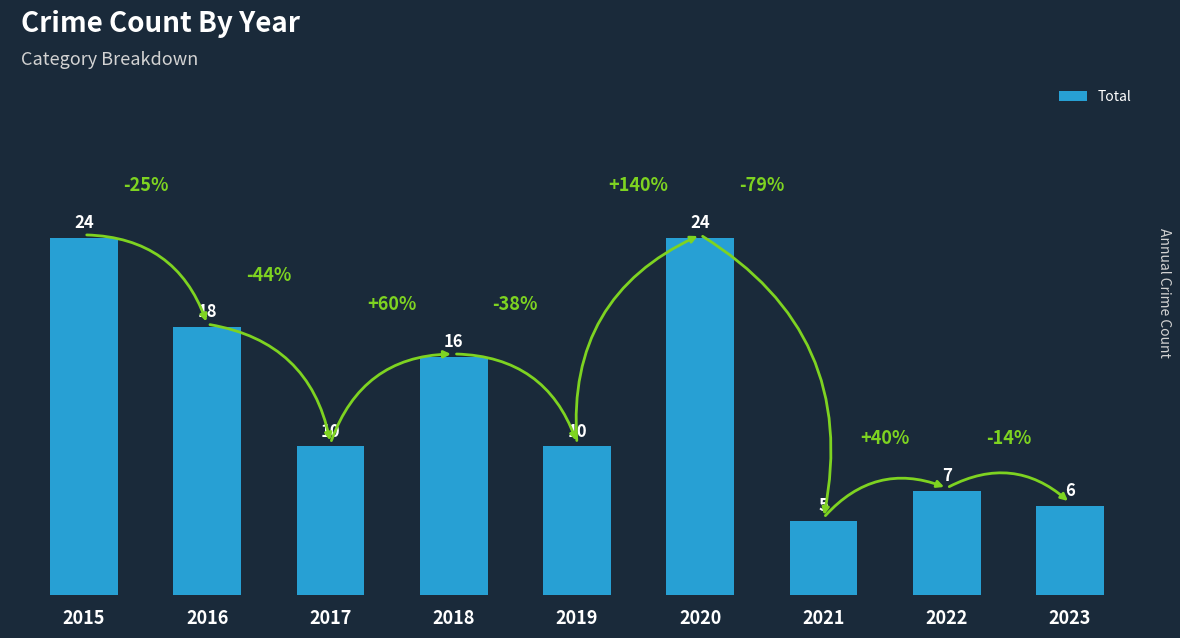

How many bars are there in total?

9